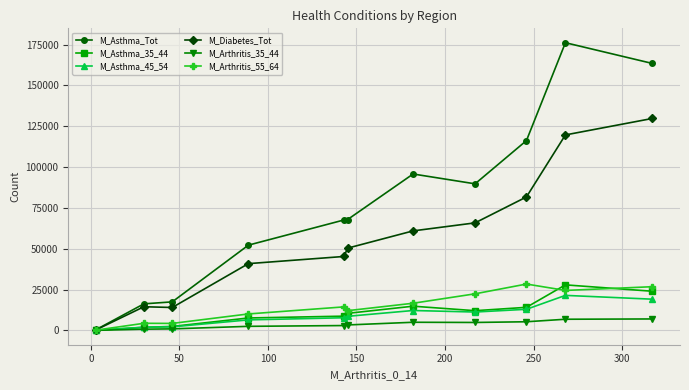

Which series has the widest spread of values?

M_Asthma_Tot